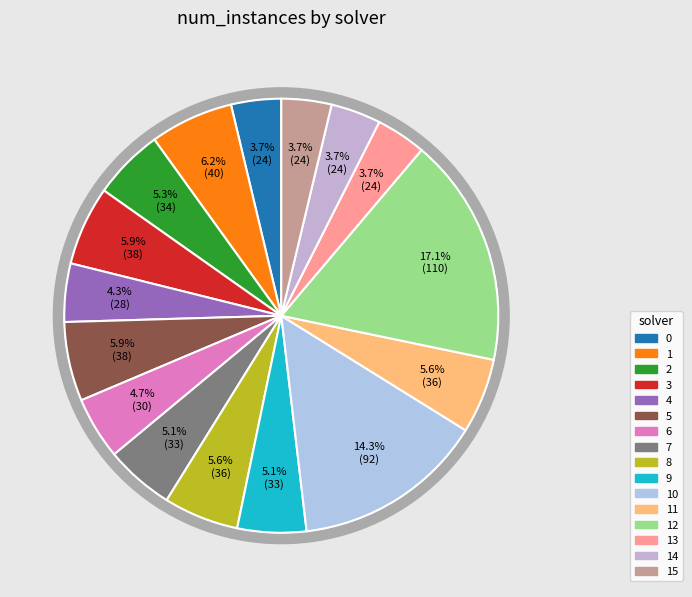

To the nearest percent, what is the average slice percentage?

6%